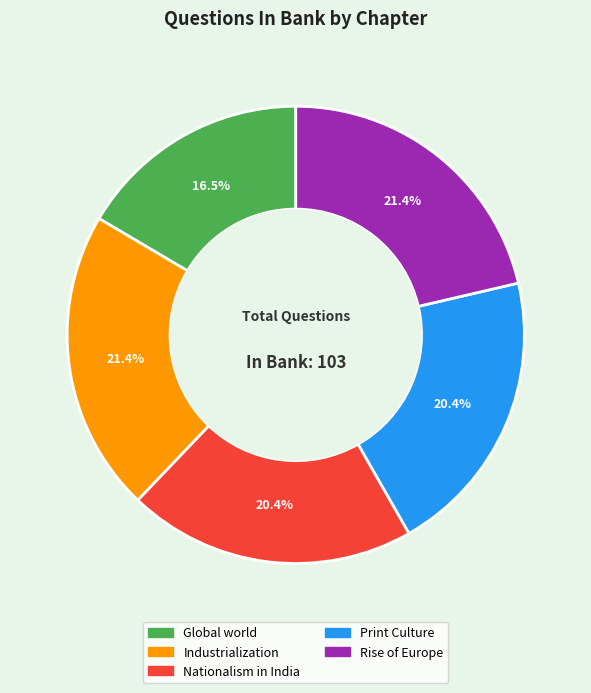

Which slice is the smallest?

Global world